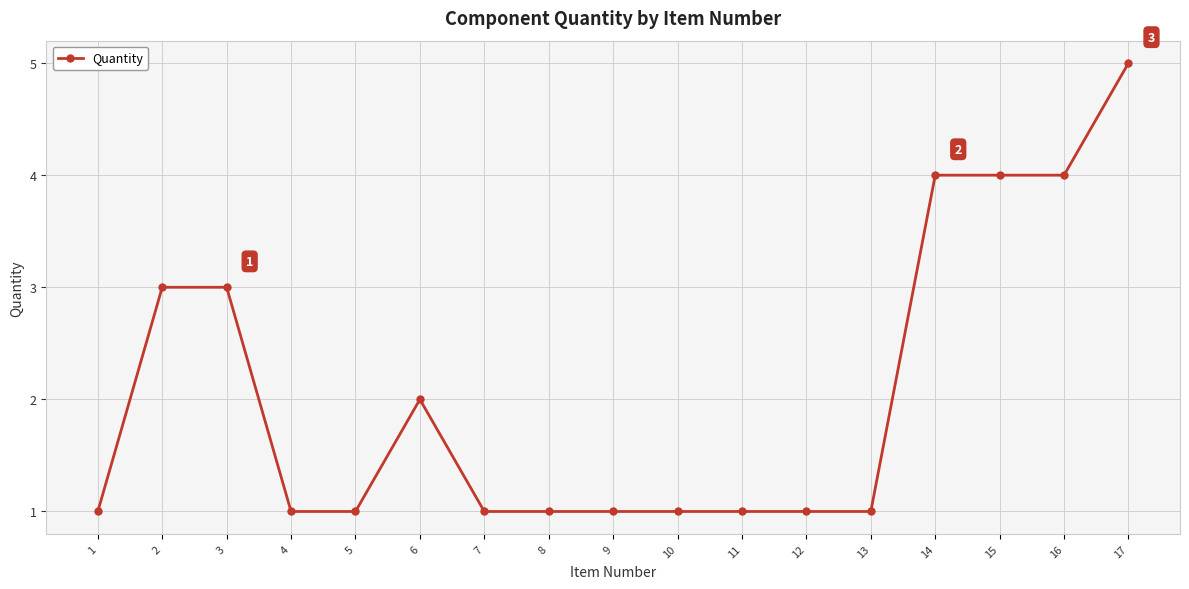

What is the greatest value displayed?

5